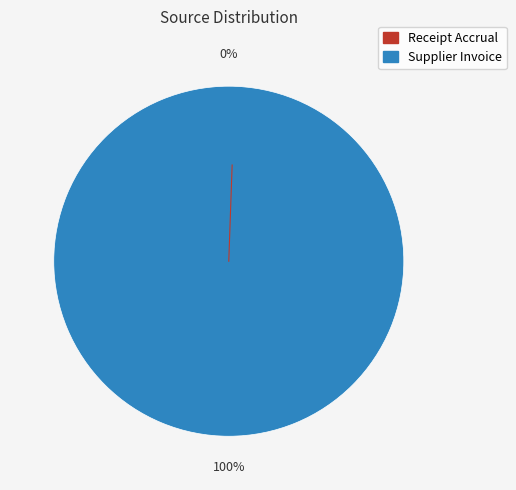

What is the change in value from Receipt Accrual to Supplier Invoice?

+98821.9